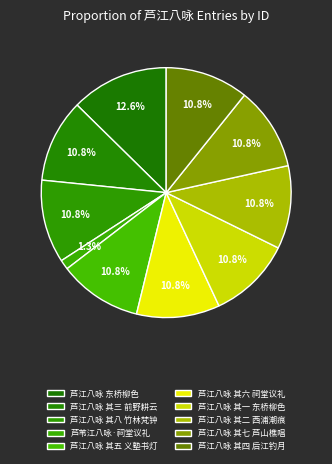

Rank the categories by value from lowest to highest.

芦苇江八咏·祠堂议礼, 芦江八咏 其五 义塾书灯, 芦江八咏 其一 东桥柳色, 芦江八咏 其四 后江钓月, 芦江八咏 其七 芦山樵唱, 芦江八咏 其三 前野耕云, 芦江八咏 其八 竹林梵钟, 芦江八咏 其二 西浦潮痕, 芦江八咏 其六 祠堂议礼, 芦江八咏 东桥柳色